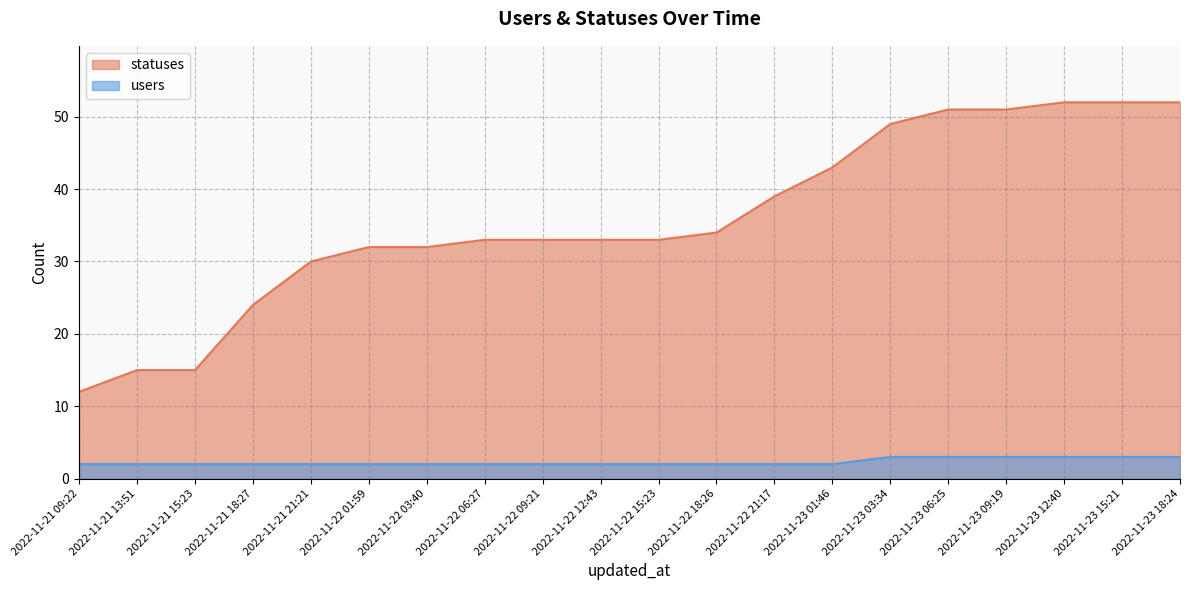

At which label is users closest to 2?

2022-11-21 09:22